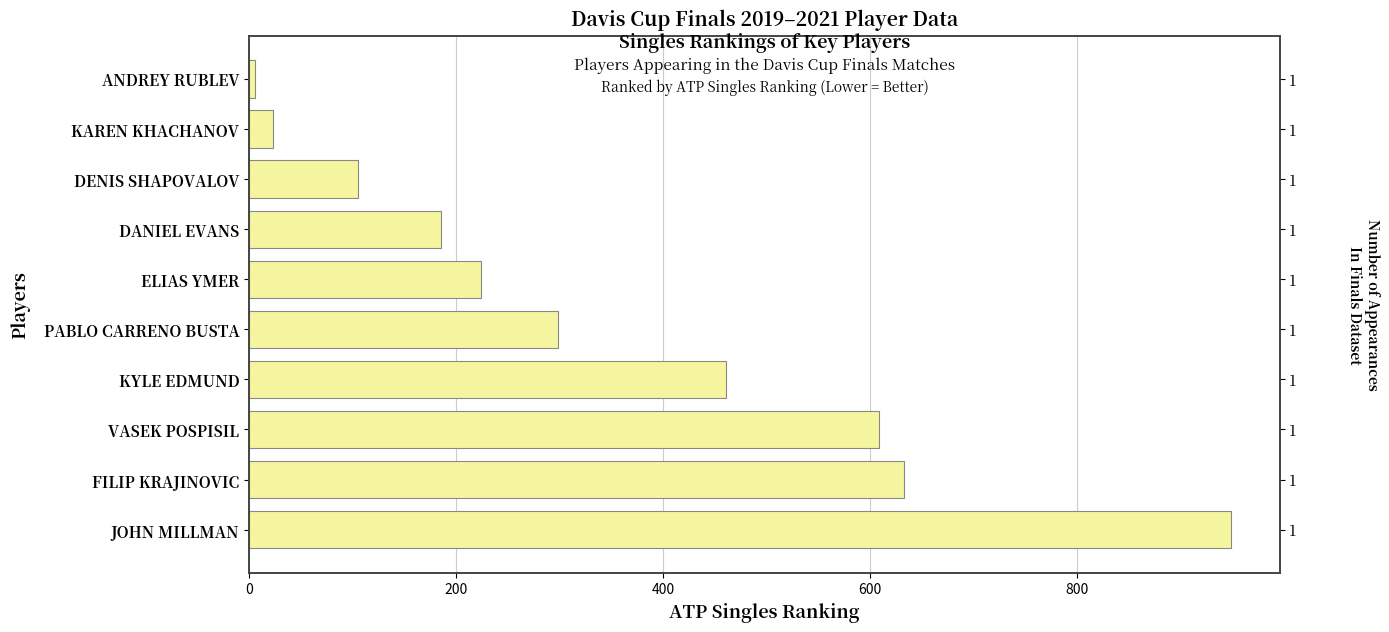

What is the difference between the second highest and minimum values?

627